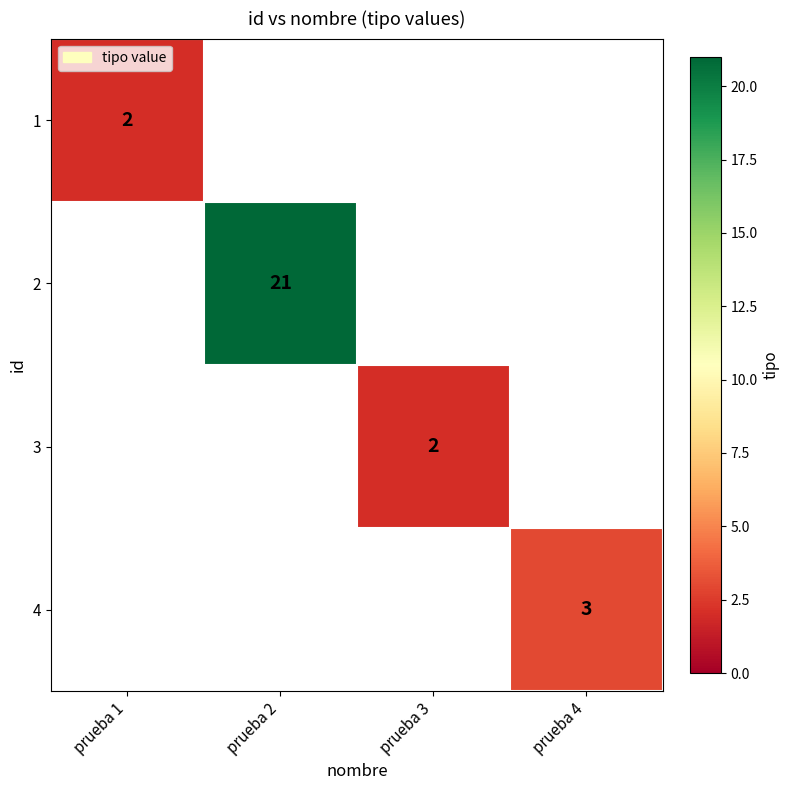

The 1 series shows 2 at prueba 1. True or false?

True